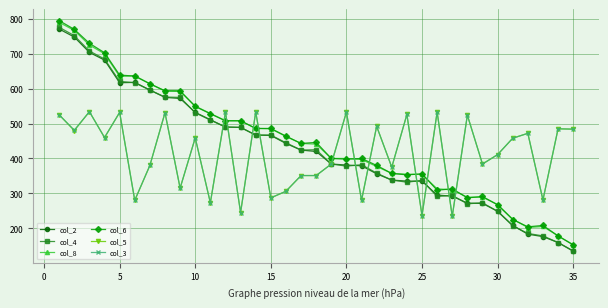

True or false: col_2 and col_8 intersect in this chart.

False